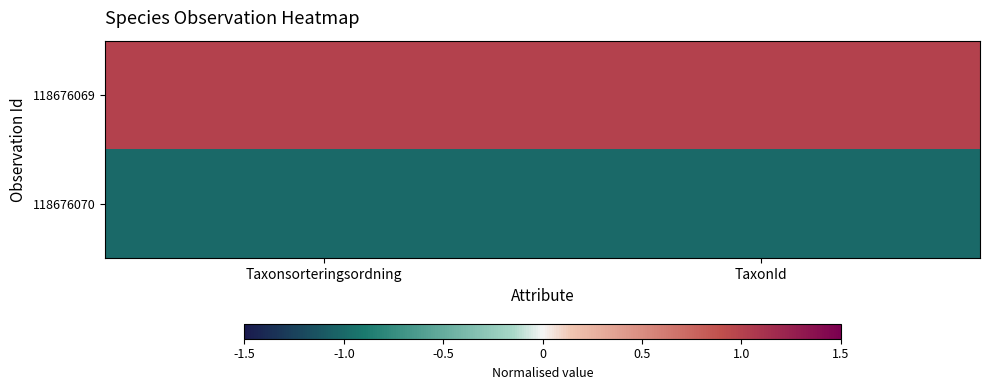

Which label corresponds to the smallest value in the chart?

Taxonsorteringsordning